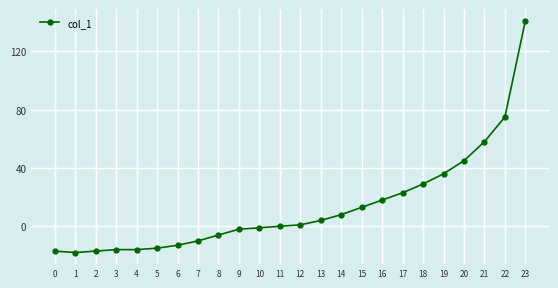

True or false: the data shows -10 at 7.

True